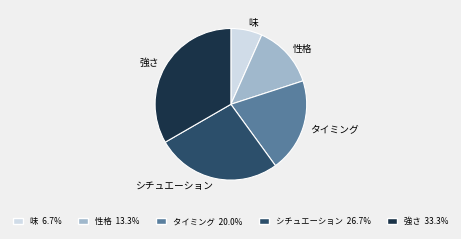

Is the sum of 性格 and 強さ greater than half?

No